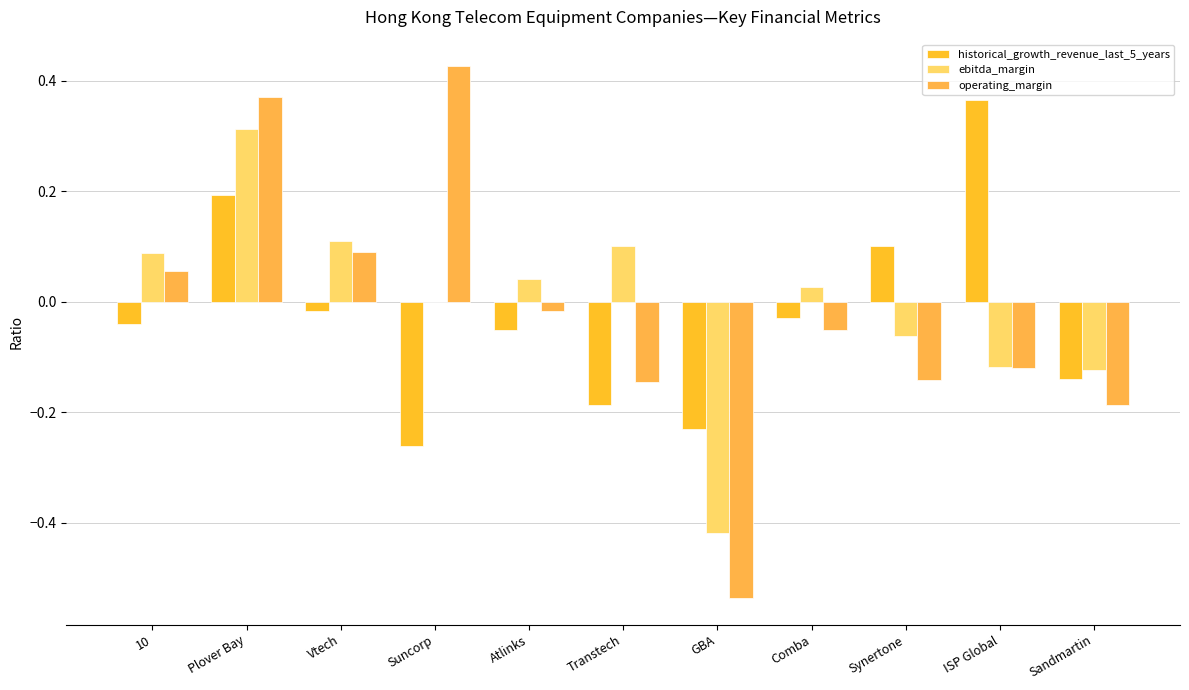

Reading left to right, transcribe all the data shown in this chart.

historical_growth_revenue_last_5_years: 10=-0.0	Plover Bay=0.2	Vtech=-0.0	Suncorp=-0.3	Atlinks=-0.1	Transtech=-0.2	GBA=-0.2	Comba=-0.0	Synertone=0.1	ISP Global=0.4	Sandmartin=-0.1
ebitda_margin: 10=0.1	Plover Bay=0.3	Vtech=0.1	Suncorp=0.0	Atlinks=0.0	Transtech=0.1	GBA=-0.4	Comba=0.0	Synertone=-0.1	ISP Global=-0.1	Sandmartin=-0.1
operating_margin: 10=0.1	Plover Bay=0.4	Vtech=0.1	Suncorp=0.4	Atlinks=-0.0	Transtech=-0.1	GBA=-0.5	Comba=-0.1	Synertone=-0.1	ISP Global=-0.1	Sandmartin=-0.2